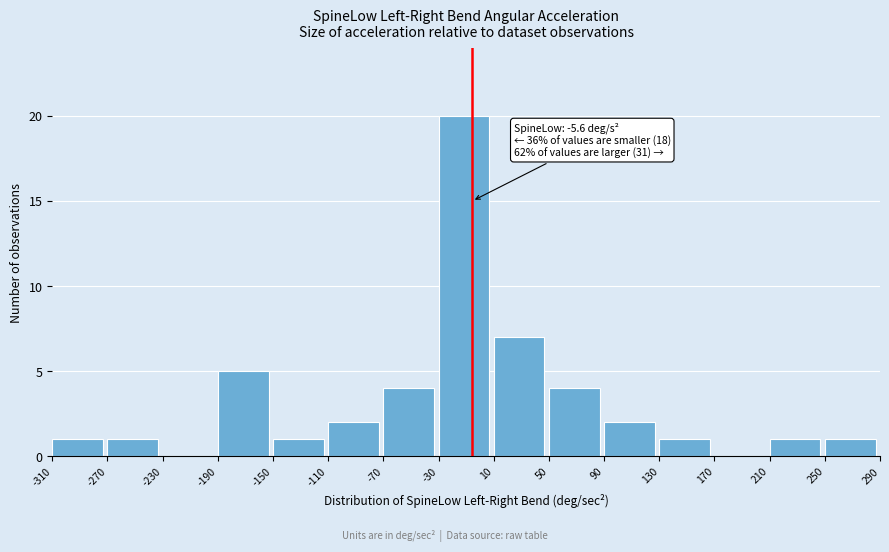

Which range on the x-axis has the tallest bar?

-30 to 10